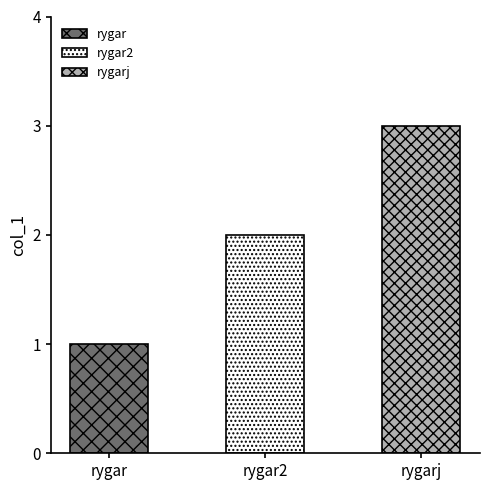

Reading right to left, list all the values displayed in this chart.

rygarj=3	rygar2=2	rygar=1